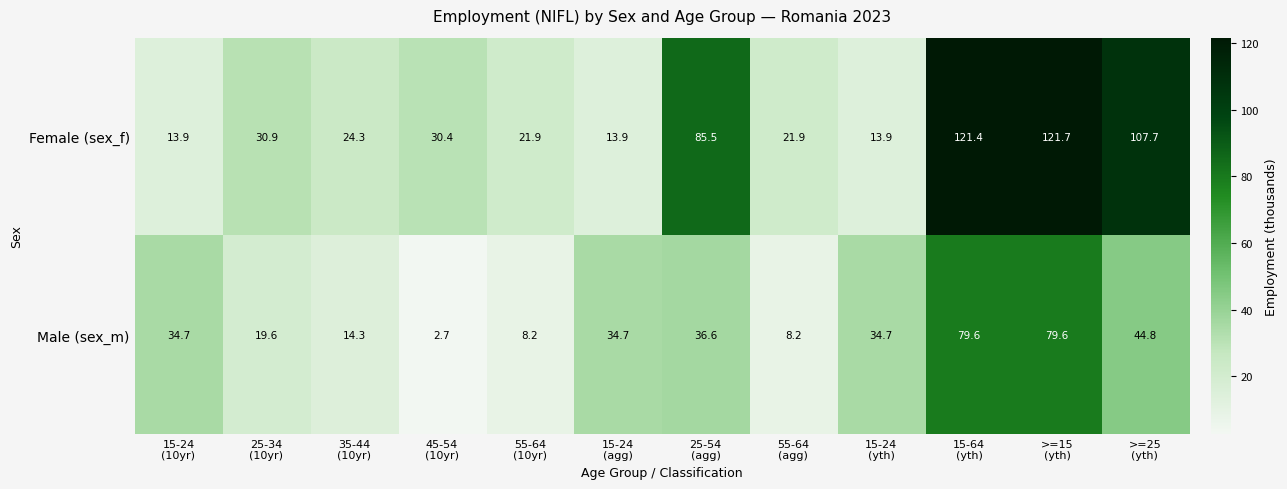

Reading right to left, what are all the values shown in this chart?

Female (sex_f): 107.7	121.7	121.4	13.9	21.9	85.5	13.9	21.9	30.4	24.3	30.9	13.9
Male (sex_m): 44.8	79.6	79.6	34.7	8.2	36.6	34.7	8.2	2.7	14.3	19.6	34.7